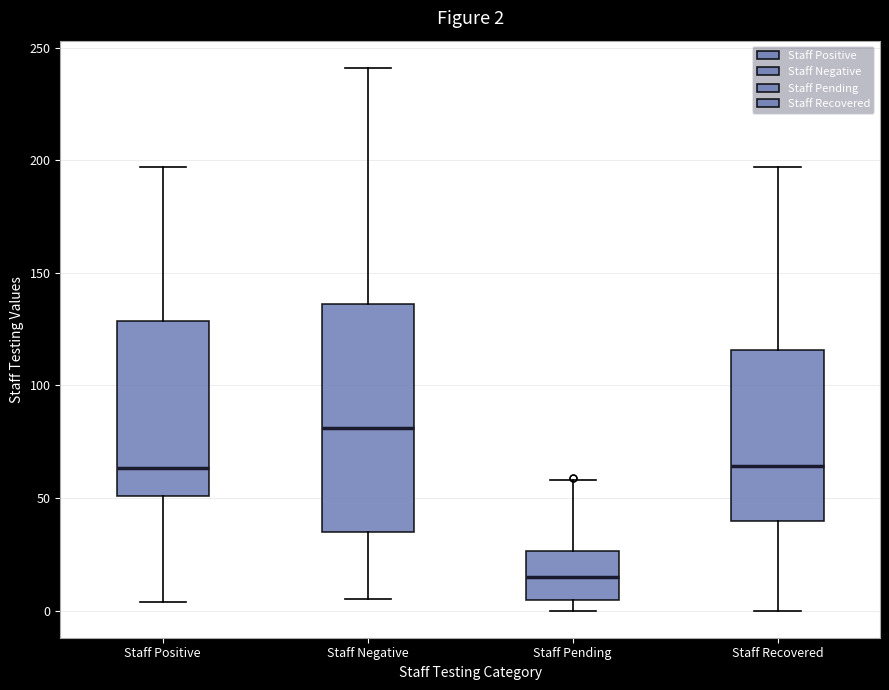

Which box is the tallest, from its lower edge to its upper edge?

Staff Negative